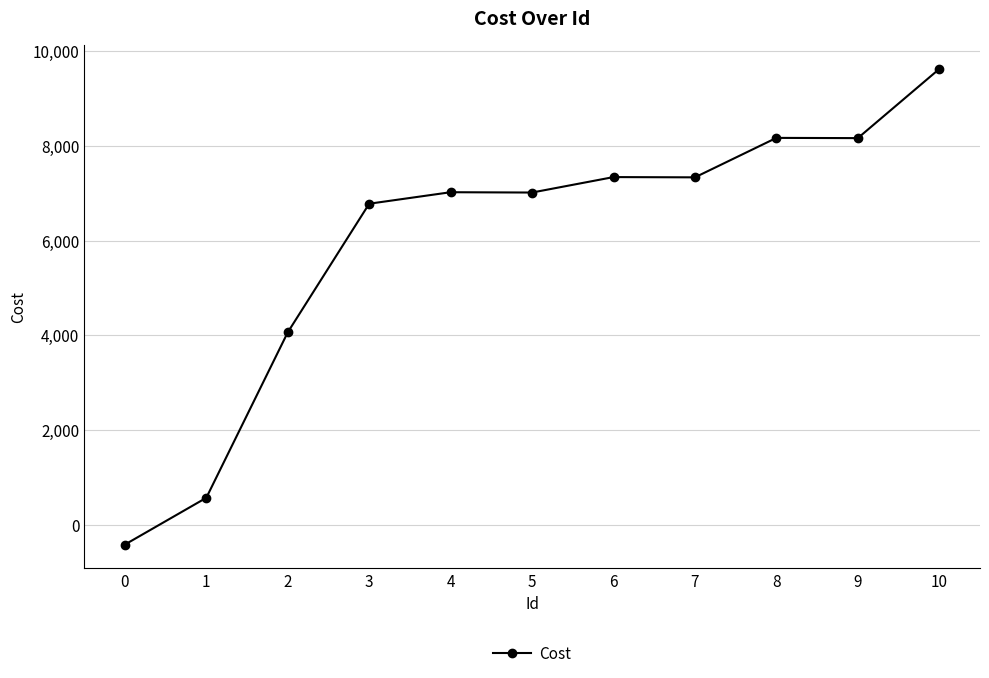

What is the value of the 5th point from the left?

7020.5